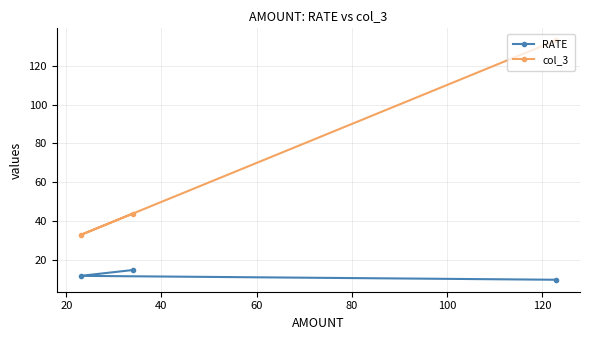

How many lines are shown in the chart?

2